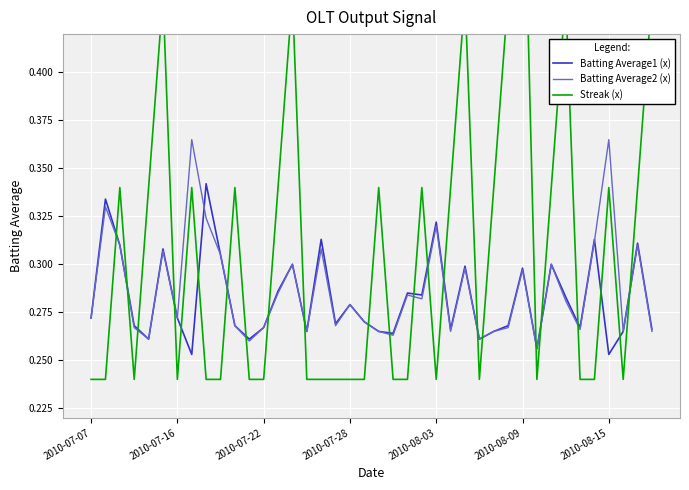

At which category is the sum across all series the highest?

2010-08-09